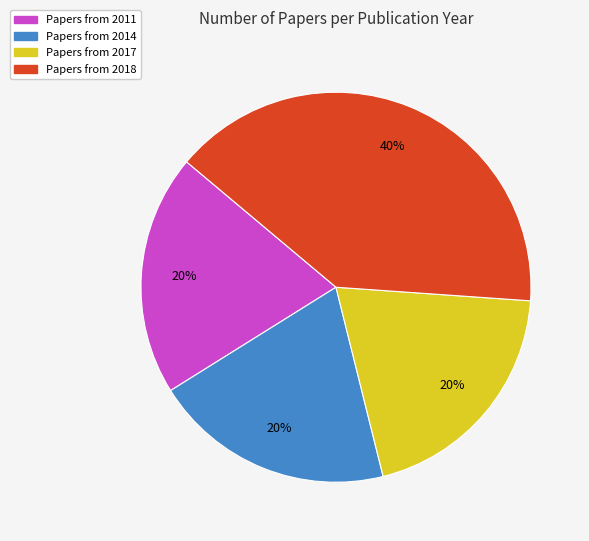

What is the ratio of the value at Papers from 2017 to the value at Papers from 2018?

0.5